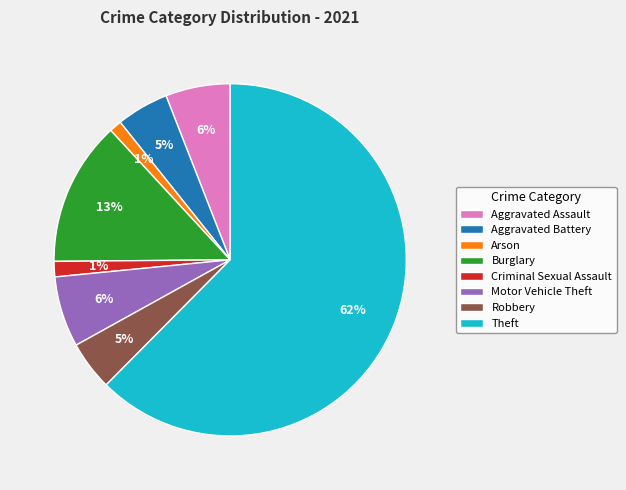

Between Theft and Aggravated Assault, which is larger?

Theft